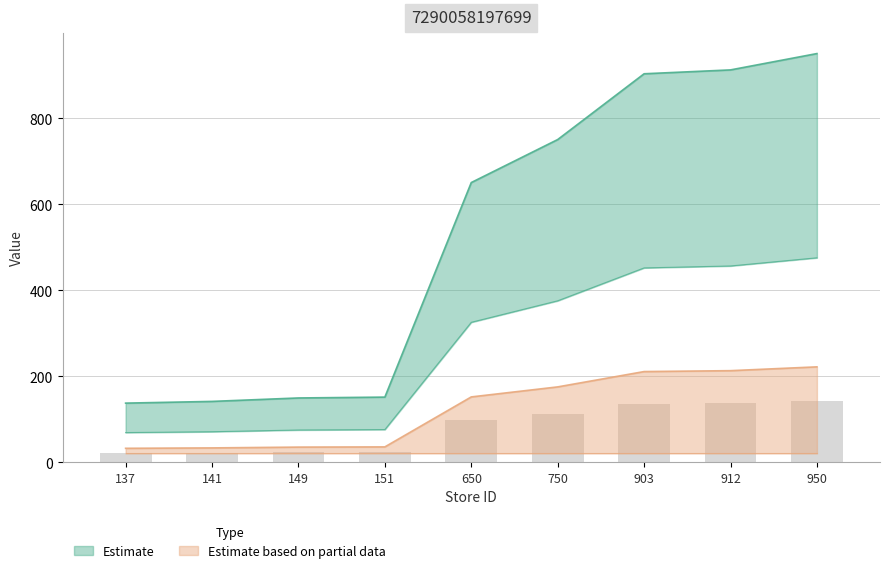

Rank the categories by value from lowest to highest.

137, 141, 149, 151, 650, 750, 903, 912, 950